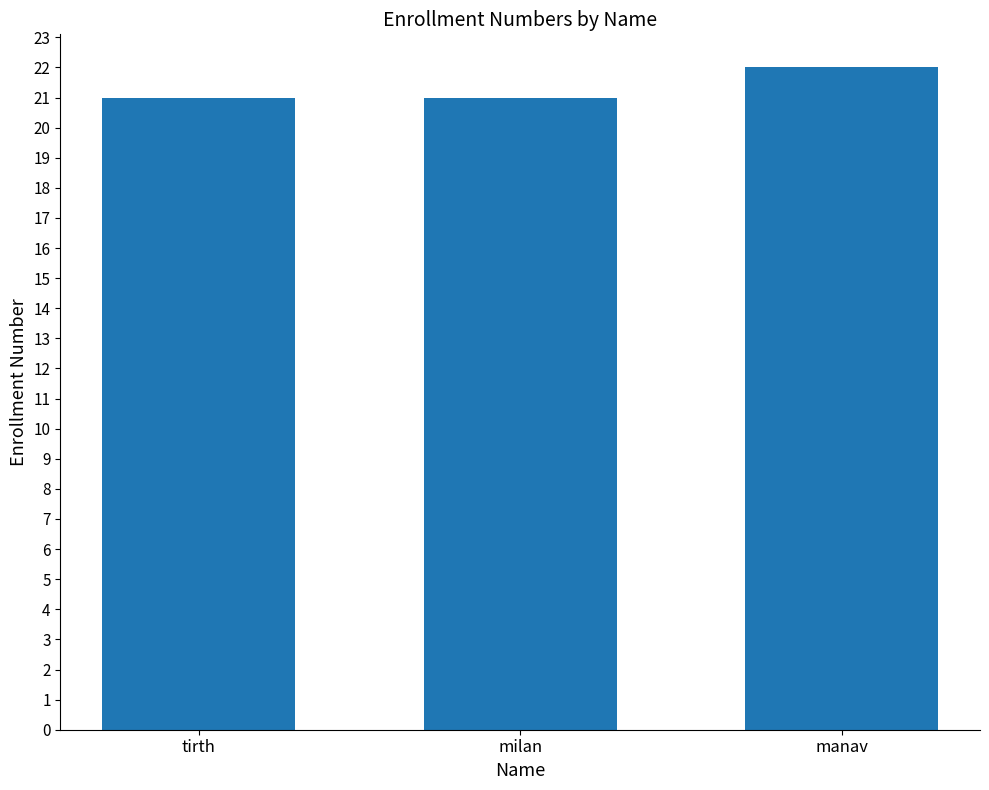

Which label corresponds to the largest value in the chart?

manav